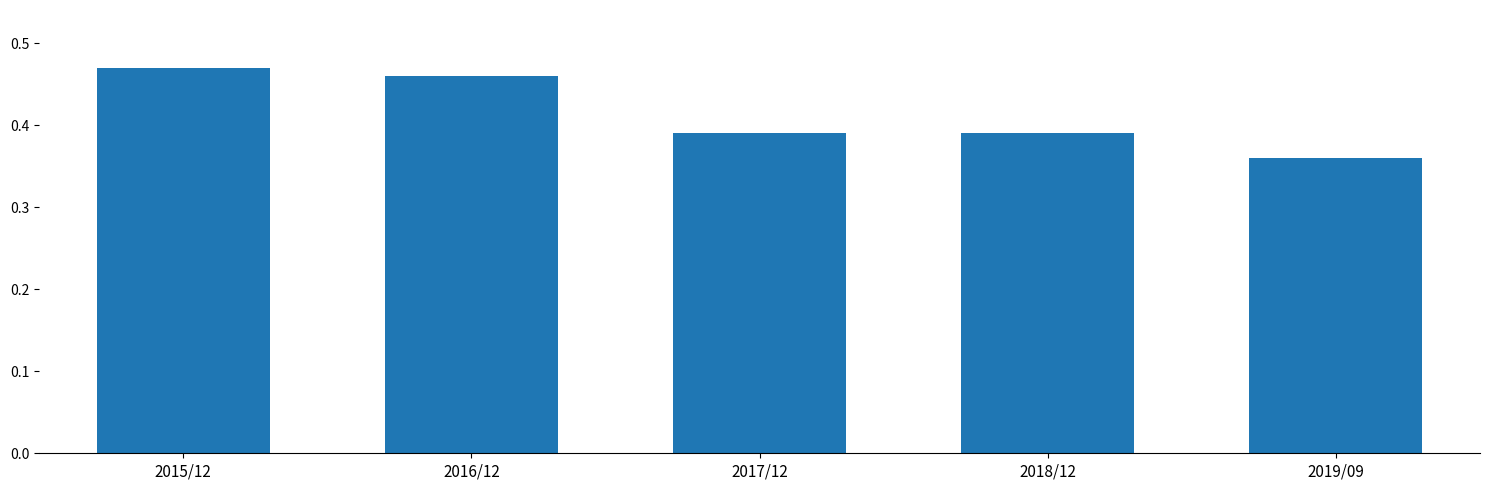

What is the label of the 1st bar from the right?

2019/09